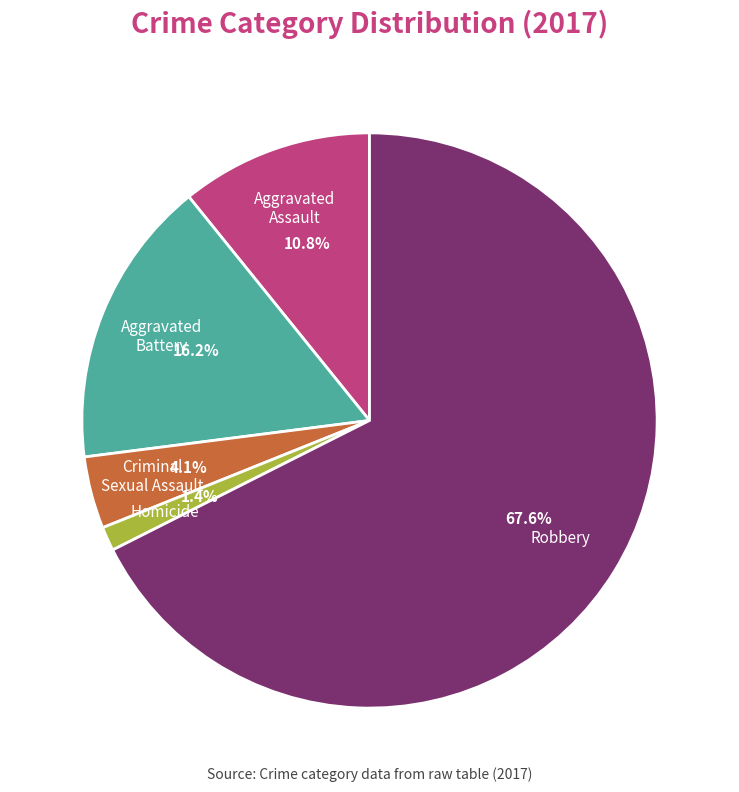

True or false: Criminal Sexual Assault accounts for 4% of the total.

True